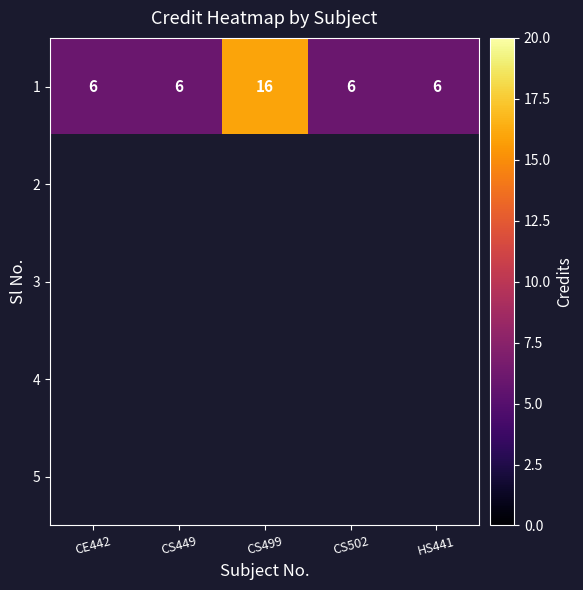

At how many categories does at least one series exceed 14?

1